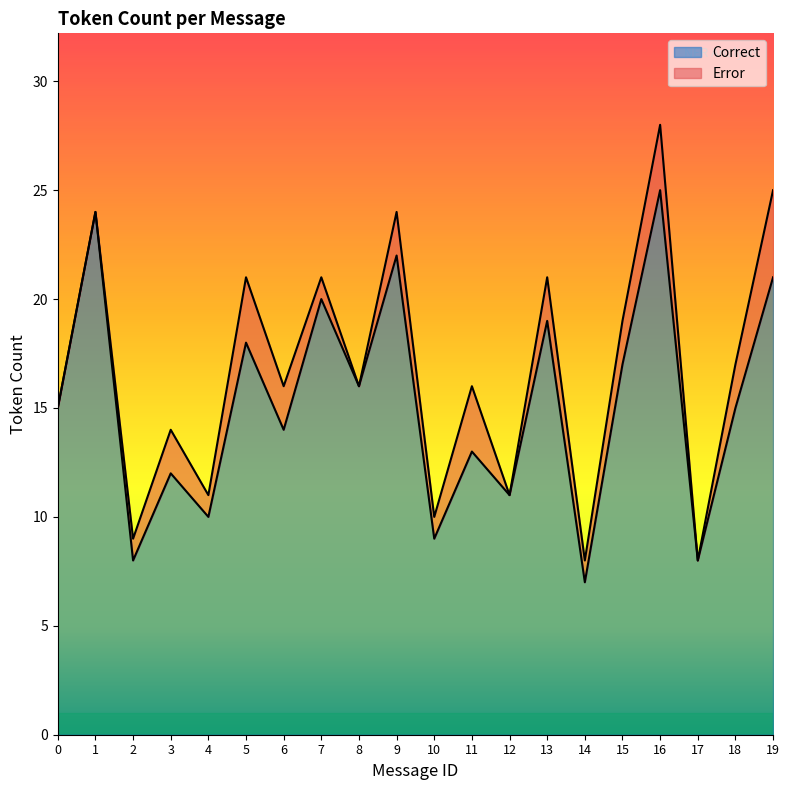

What is the maximum value shown in the chart?

25